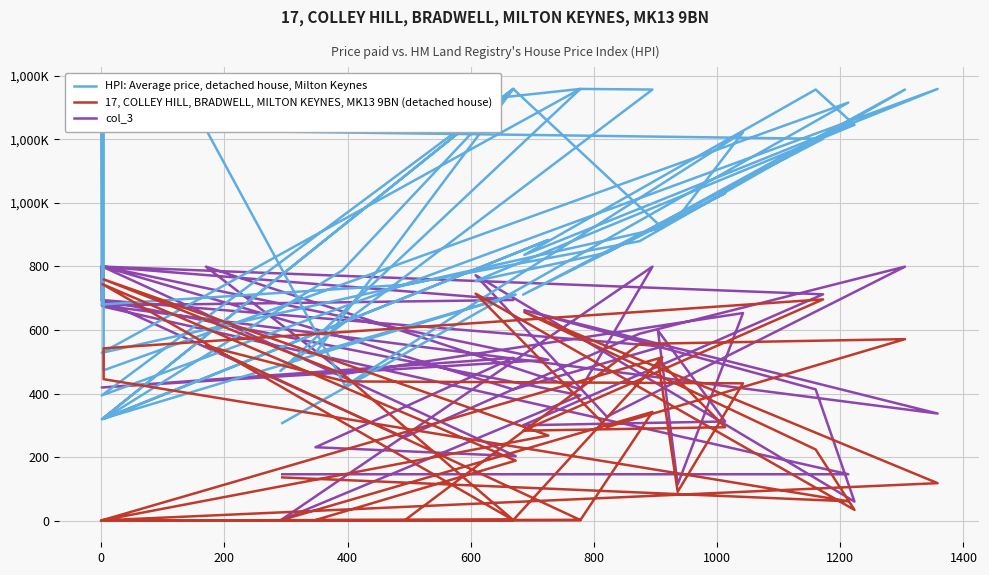

True or false: 17, COLLEY HILL, BRADWELL, MILTON KEYNES, MK13 9BN (detached house) and HPI: Average price, detached house, Milton Keynes cross at least once.

True